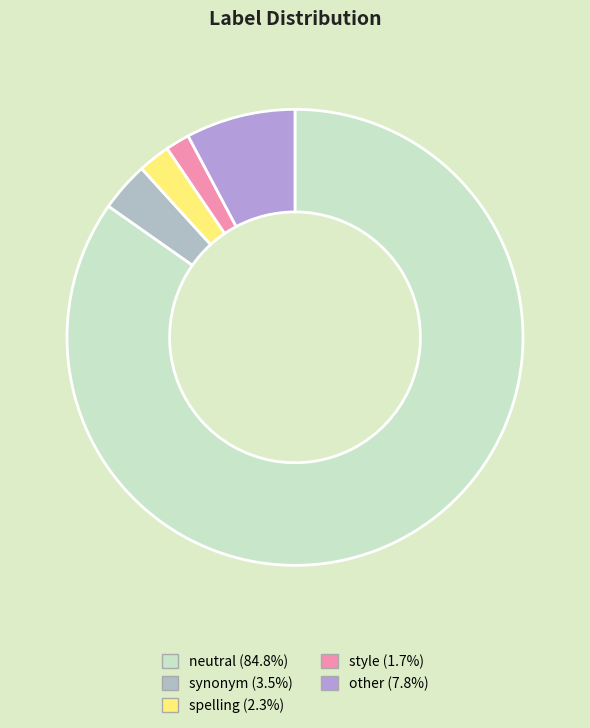

Is the sum of synonym and other greater than half?

No